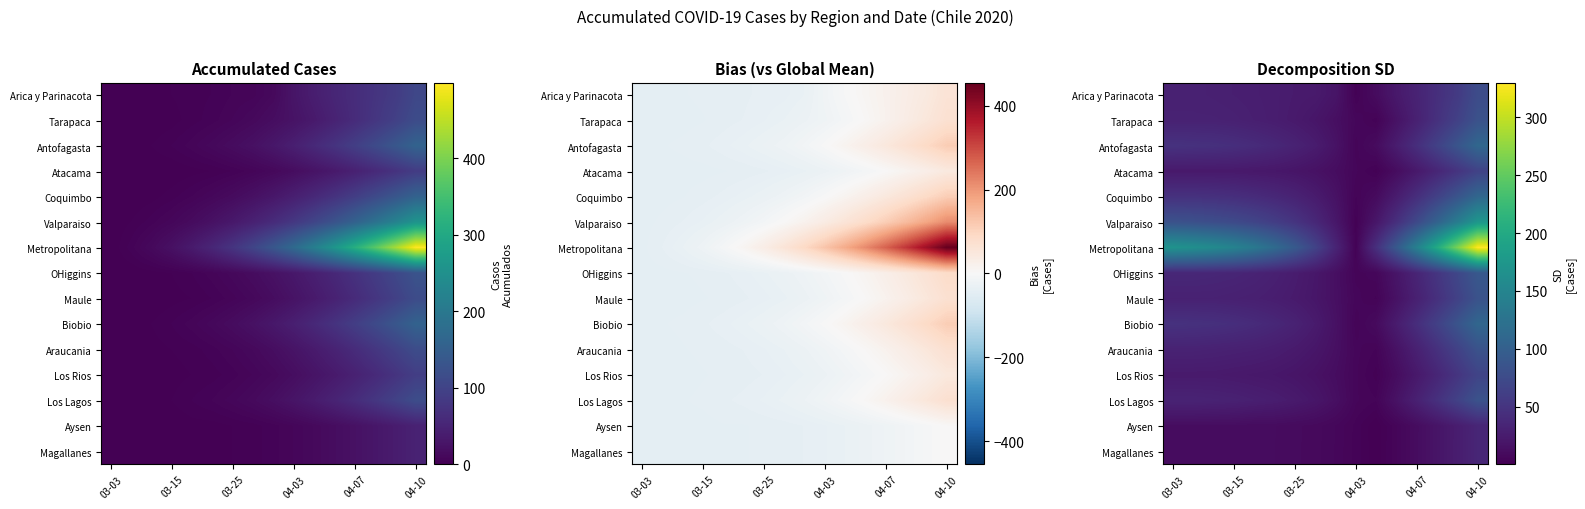

What is the minimum value for Magallanes?

0.4